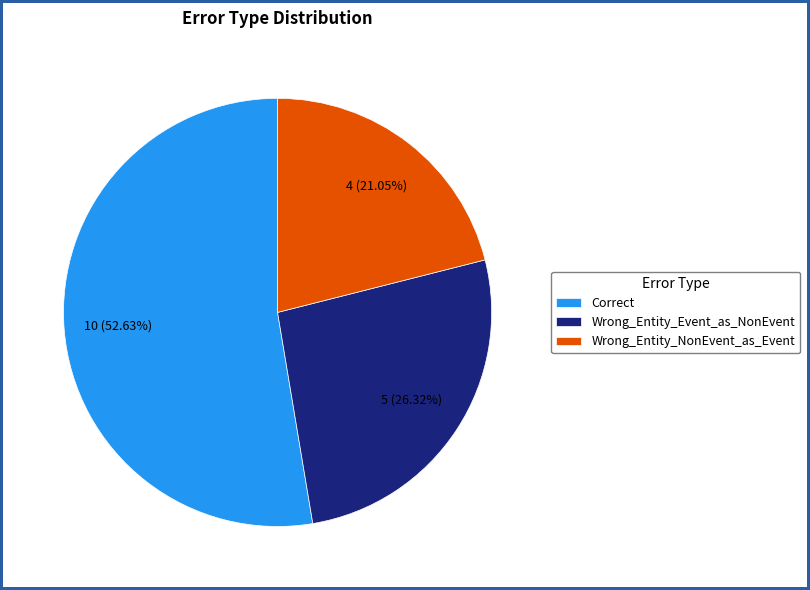

To the nearest percent, what percentage of the pie is Wrong_Entity_Event_as_NonEvent?

26%